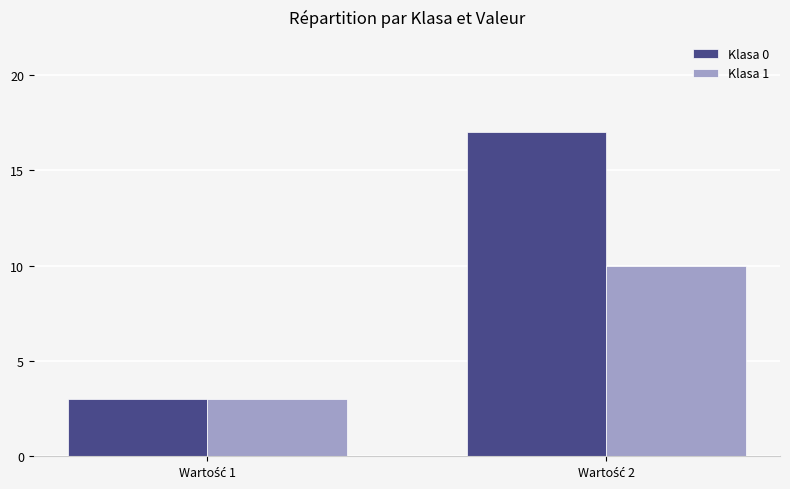

What is the maximum value for Klasa 1?

10